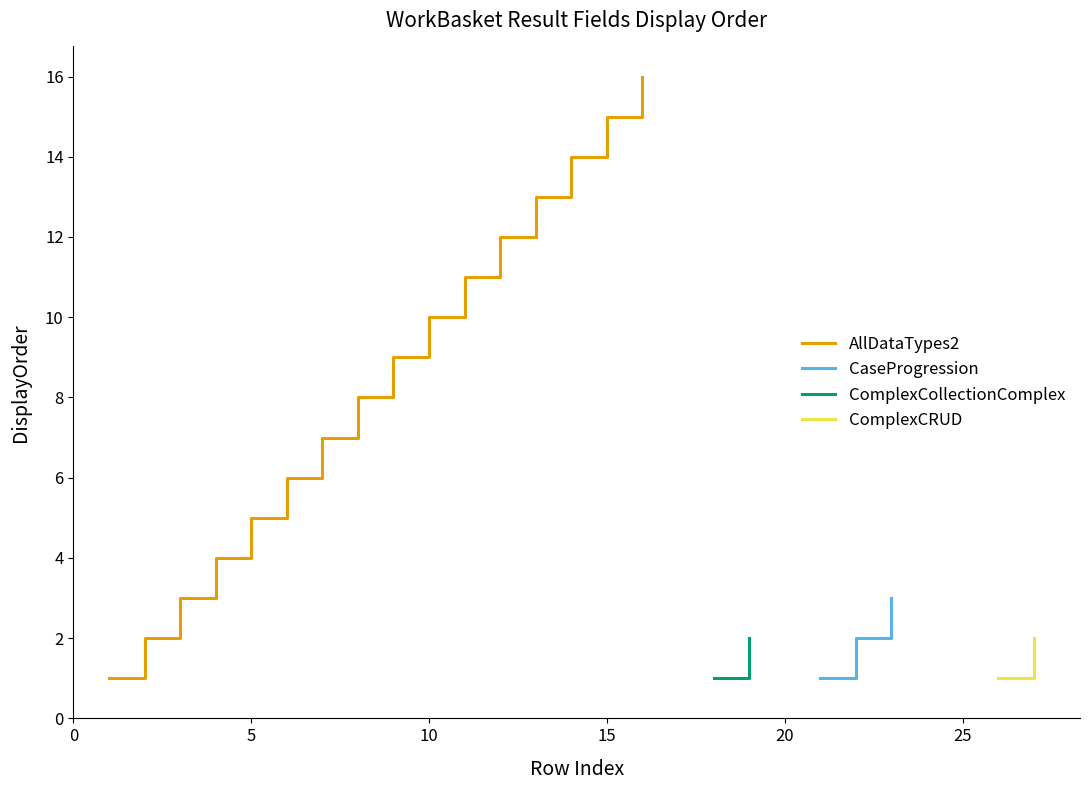

The AllDataTypes2 series shows 20 at 15. True or false?

False